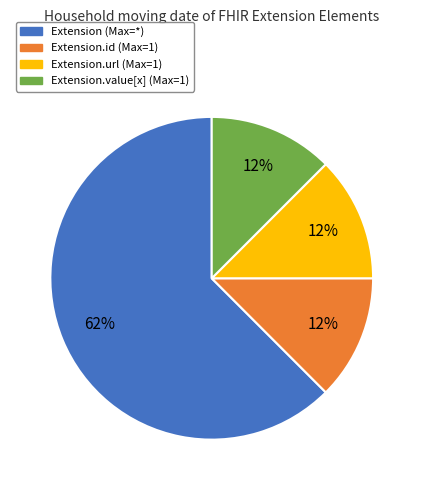

How many segments does this pie chart have?

4